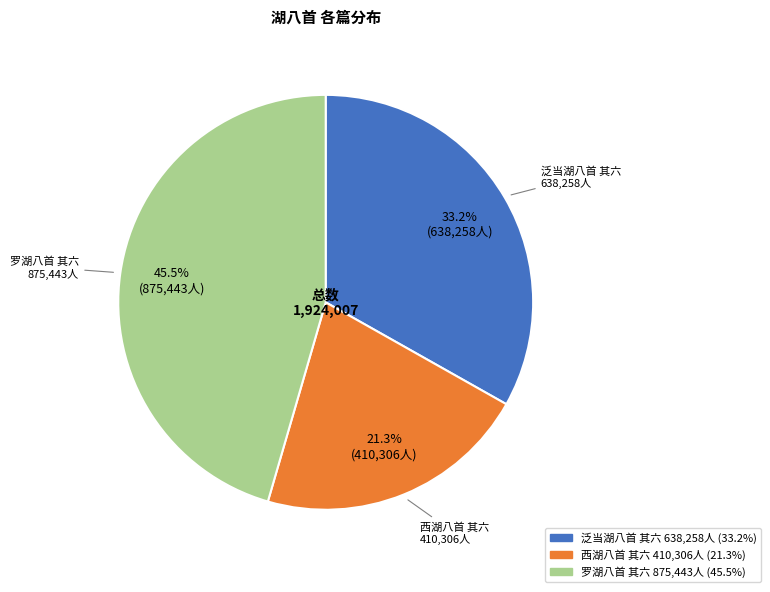

How many segments does this pie chart have?

3